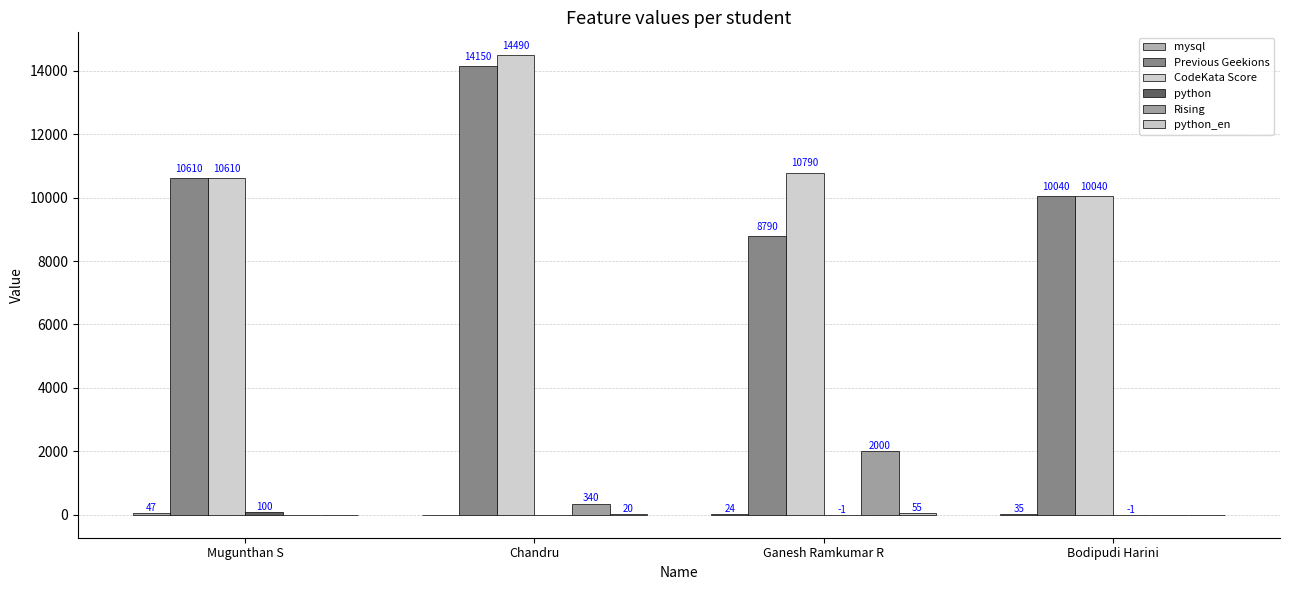

Which series has the largest range (max minus min)?

Previous Geekions